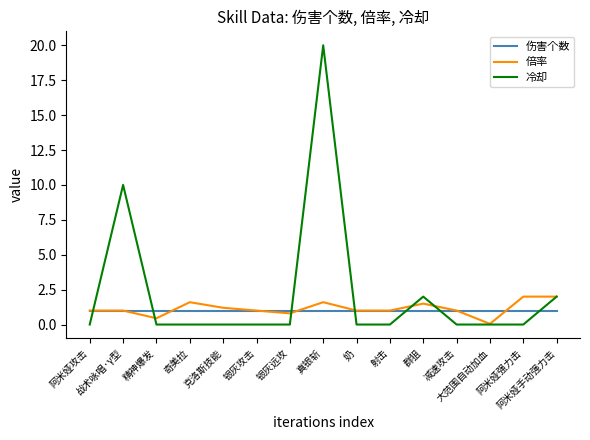

The 伤害个数 series shows 1.0 at 群狙. True or false?

True